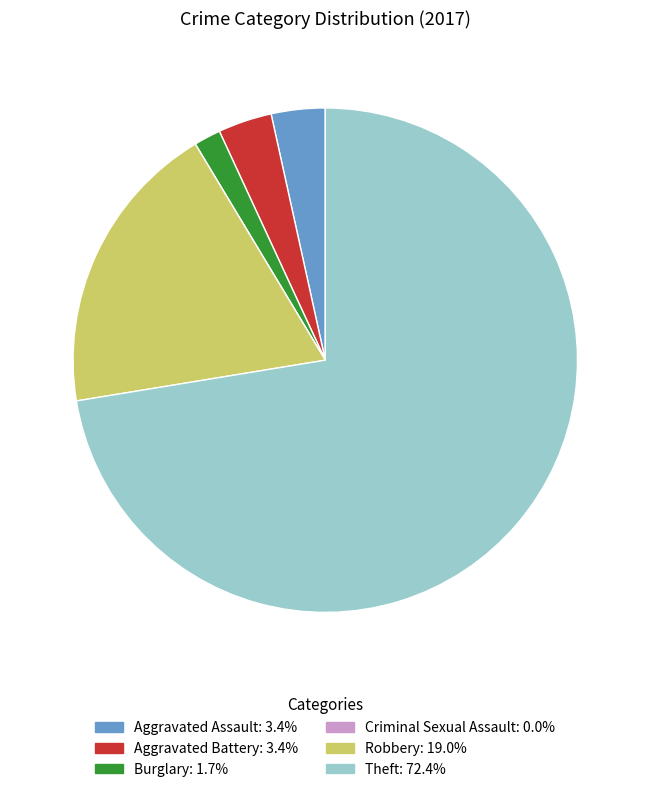

Is it true that Aggravated Battery is 10% of the pie?

False